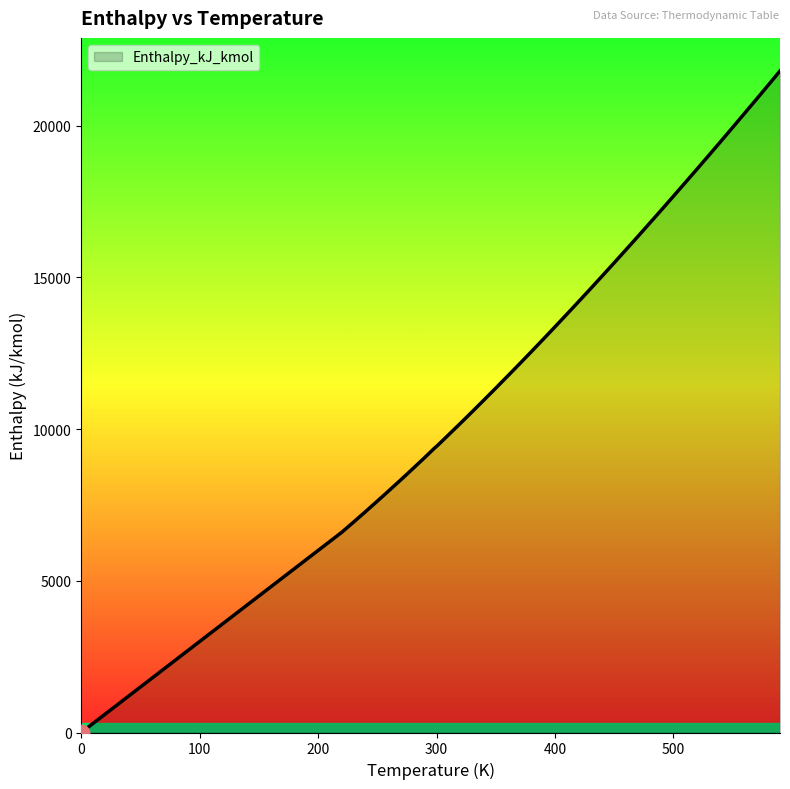

What is the difference between the maximum and minimum values?

21807